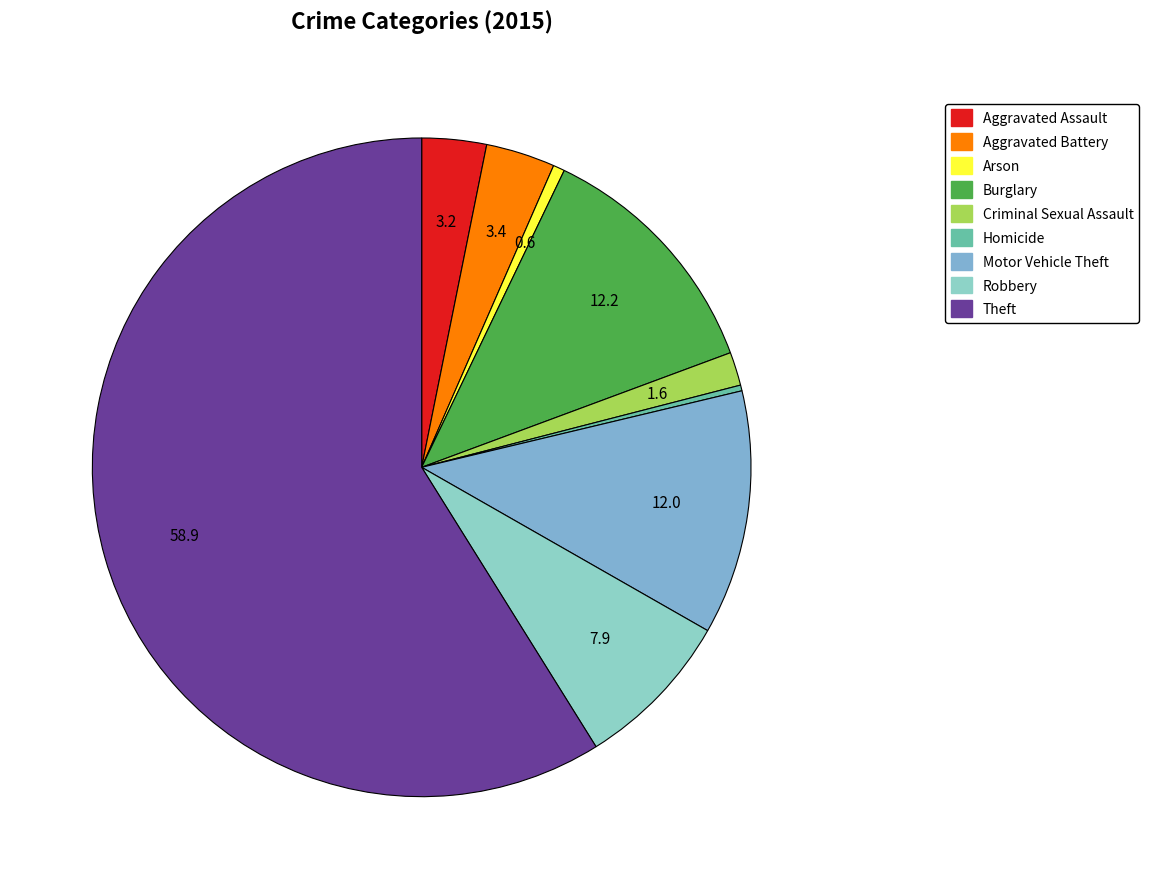

True or false: Arson accounts for 6% of the total.

False